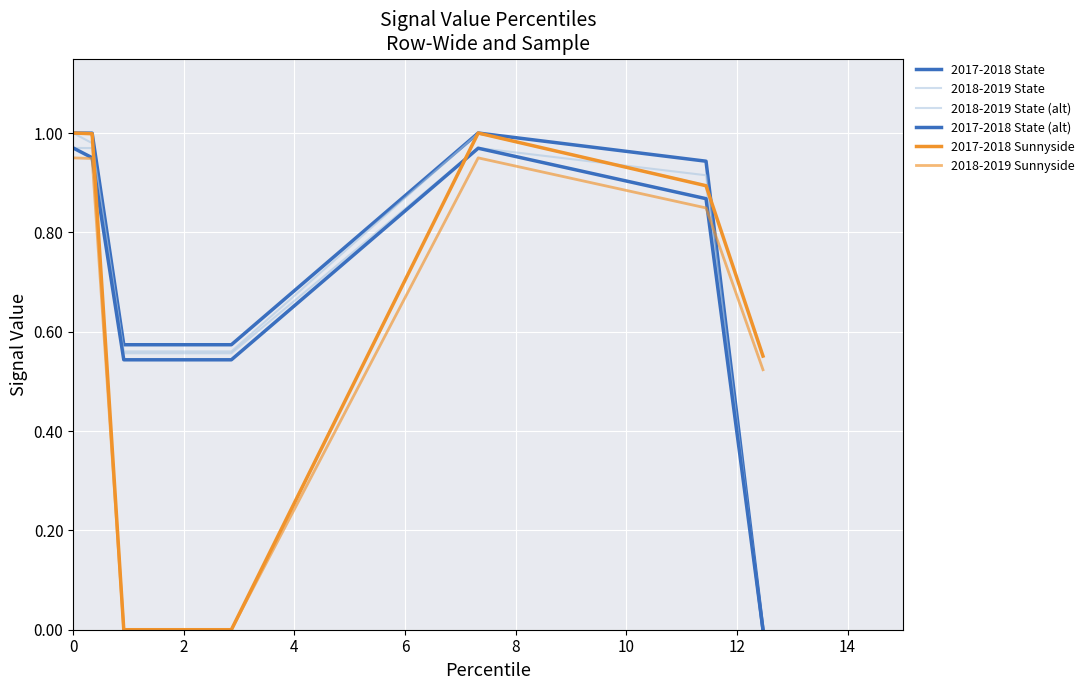

Which series has the largest range (max minus min)?

2017-2018 Sunnyside